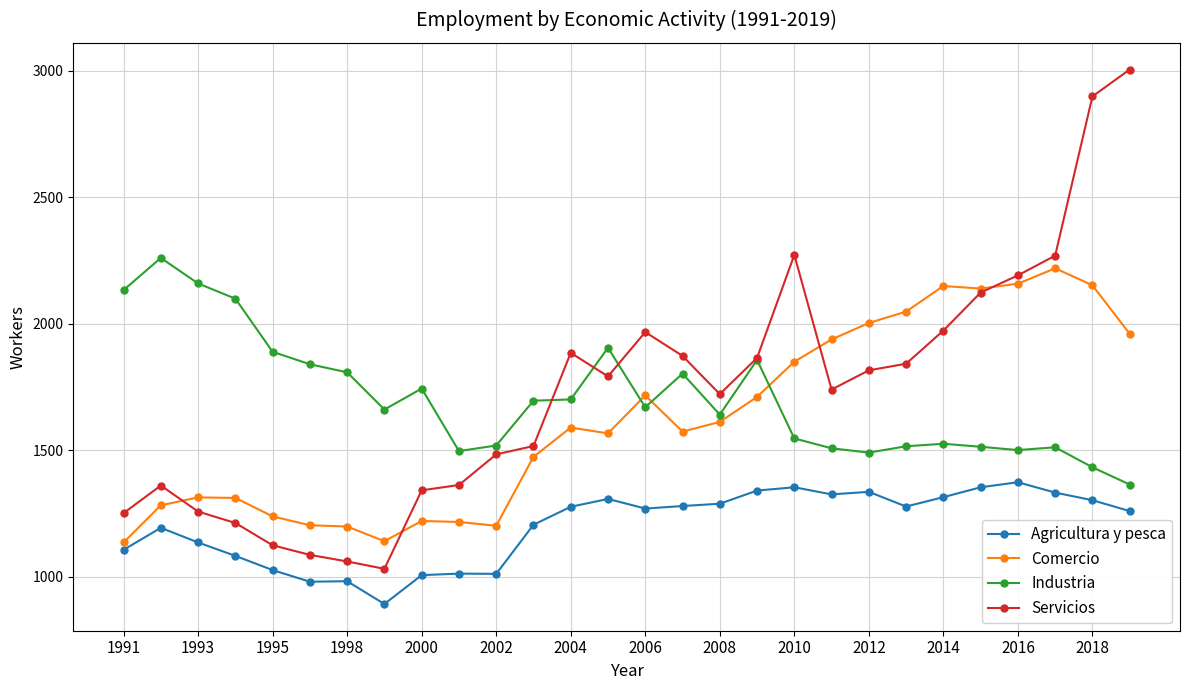

True or false: Agricultura y pesca has more than 1 interior local peaks.

True